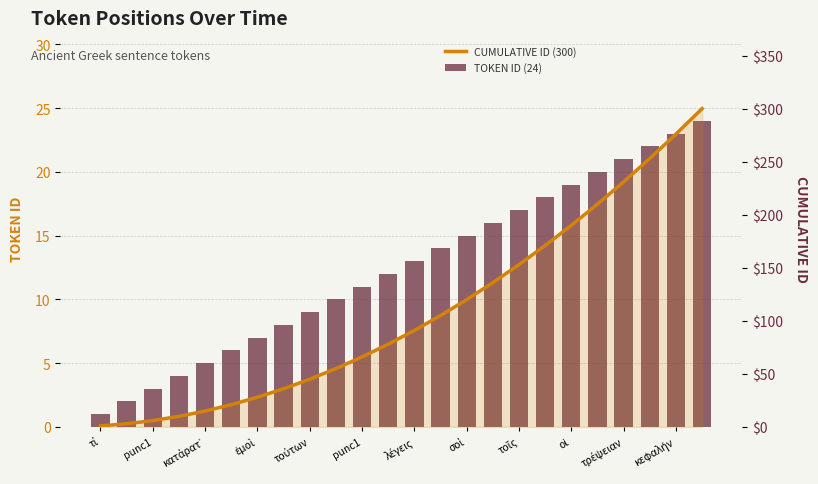

What is the approximate value of CUMULATIVE ID (line) at λέγεις?

91